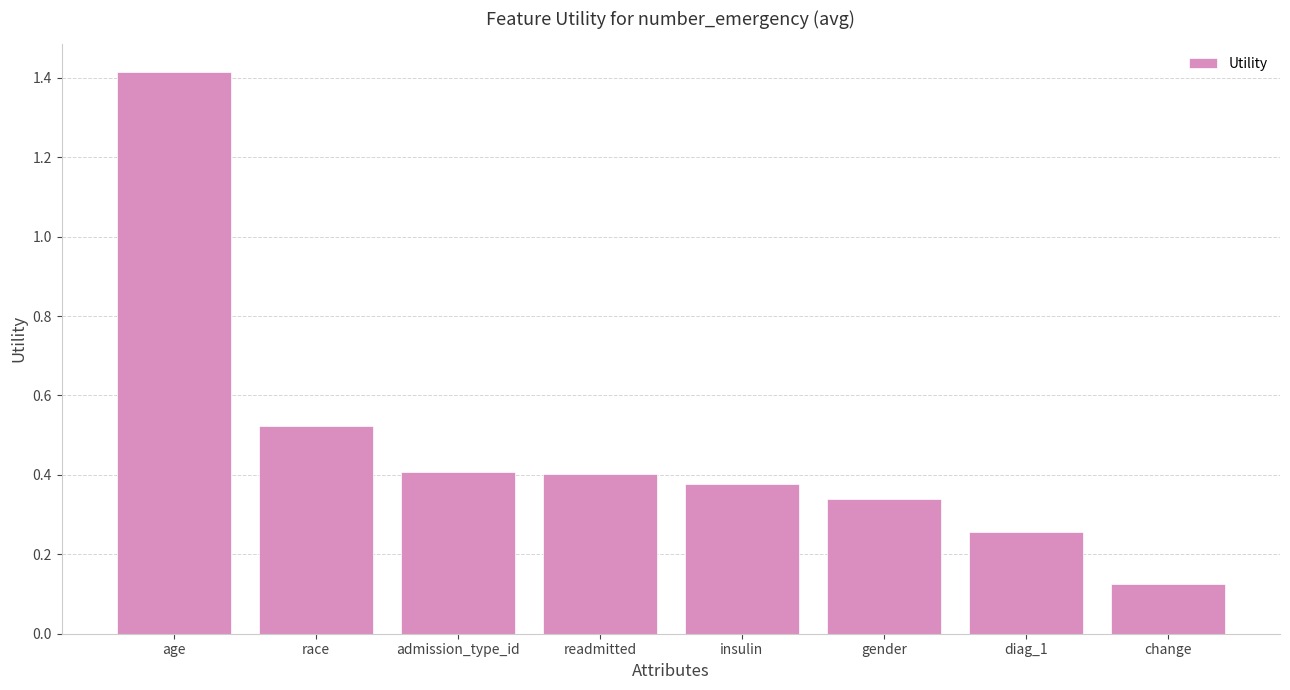

At which label is the value closest to 0?

change